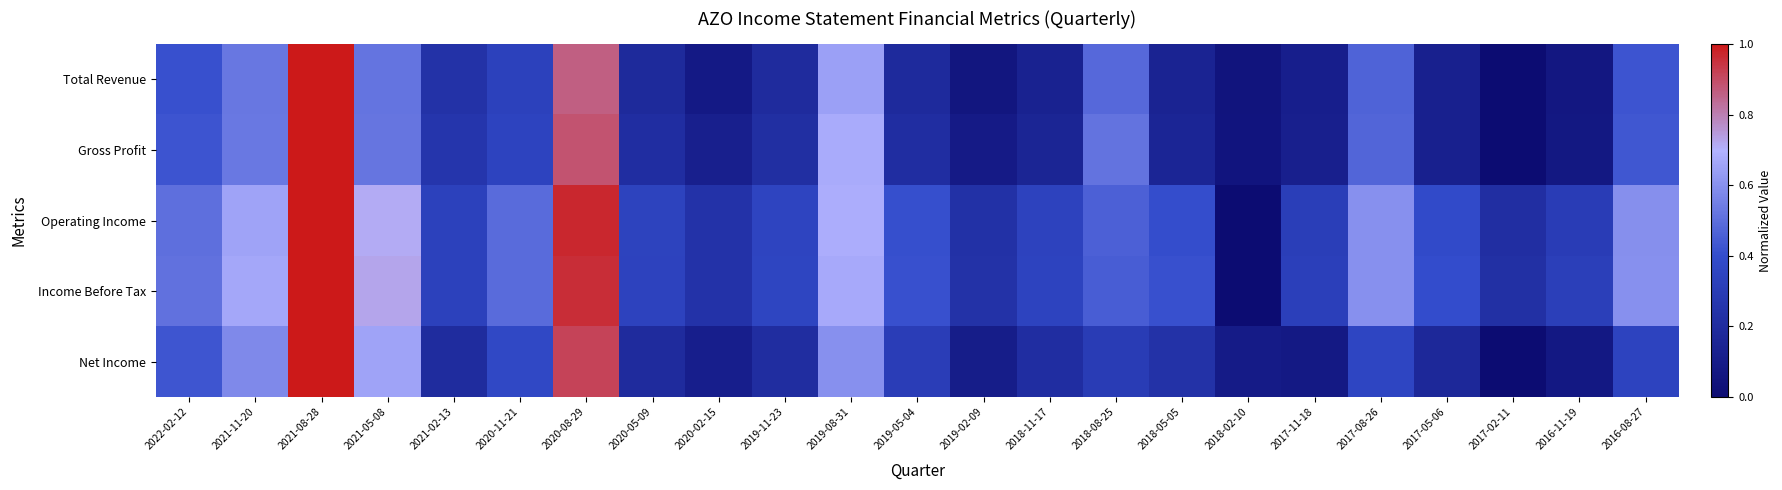

How many distinct data groups are displayed?

5